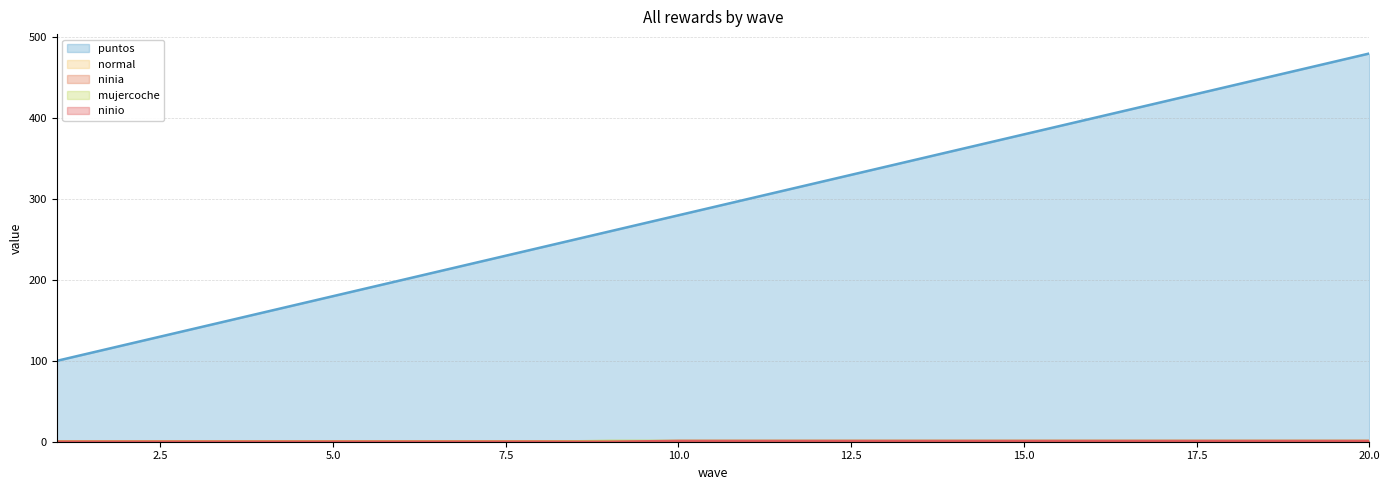

How many mujercoche values are between 0 and 1?

20